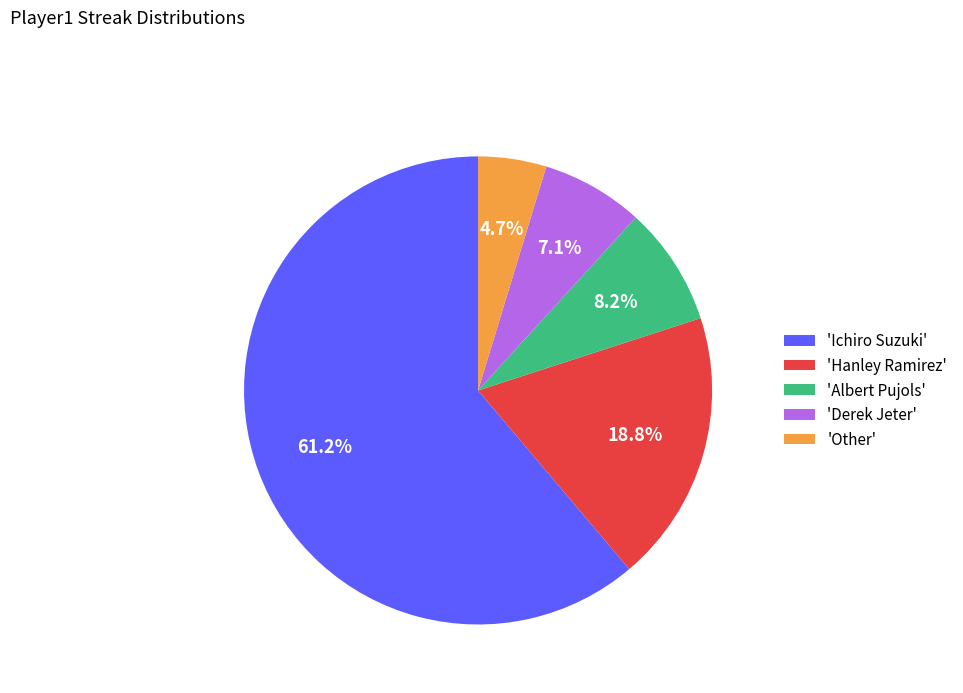

What portion of the pie excludes 'Hanley Ramirez'?

81.2%